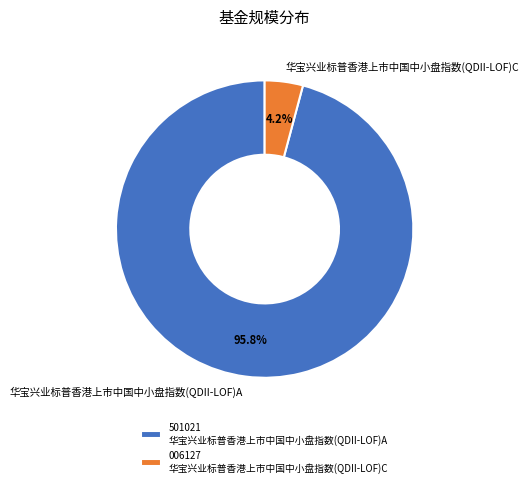

What portion of the pie excludes 华宝兴业标普香港上市中国中小盘指数(QDII-LOF)C?

95.8%